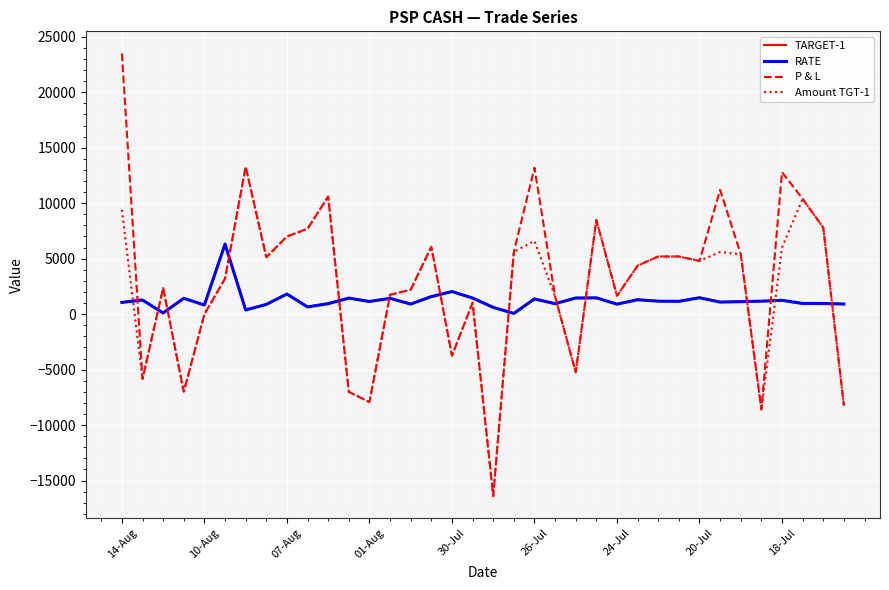

What is the highest value of the RATE series?

6310.0